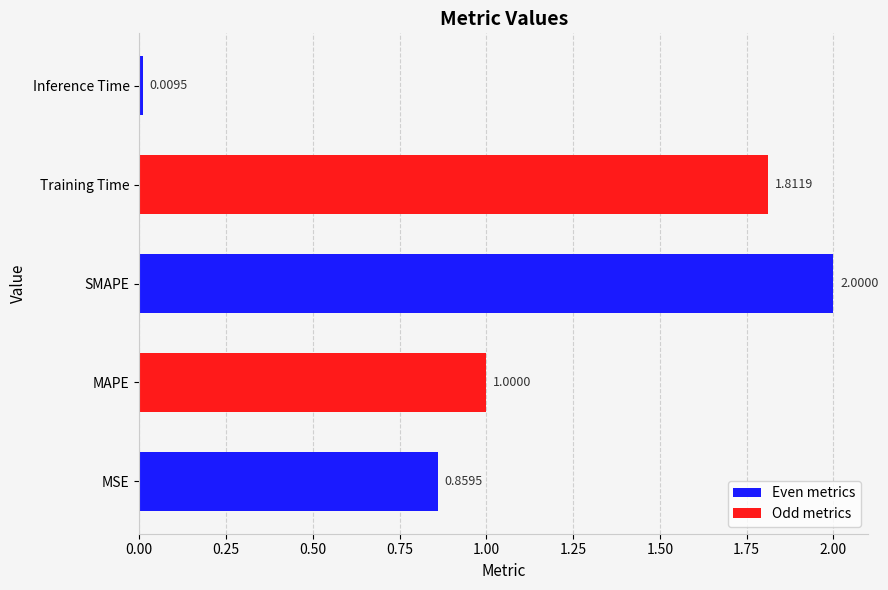

What is the greatest value displayed?

2.0